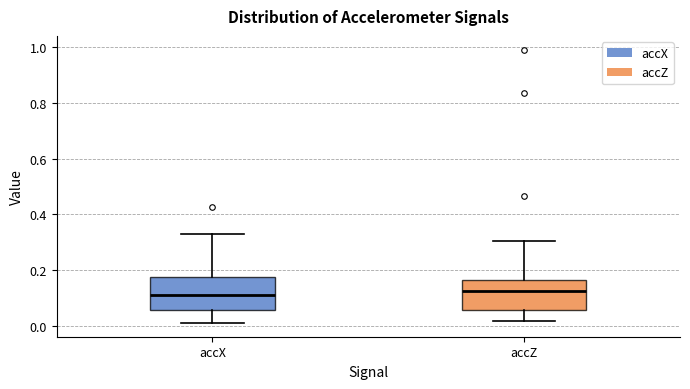

Where does the lower whisker of the box for accX end on the y-axis? The values are not printed on the chart, so give them approximately, as read against the axis.

0.00